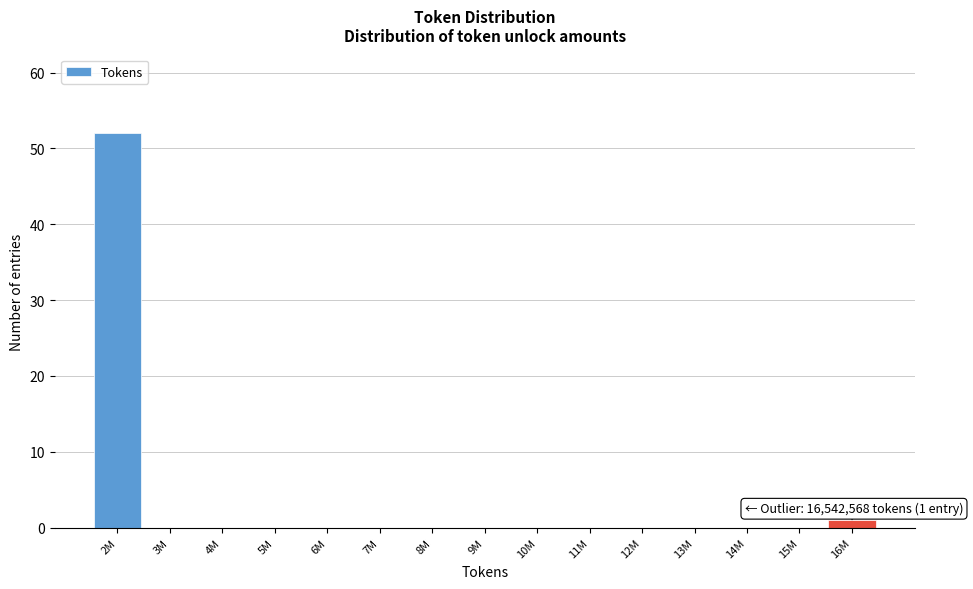

Reading right to left, list all the values displayed in this chart.

16M=1	15M=0	14M=0	13M=0	12M=0	11M=0	10M=0	9M=0	8M=0	7M=0	6M=0	5M=0	4M=0	3M=0	2M=52